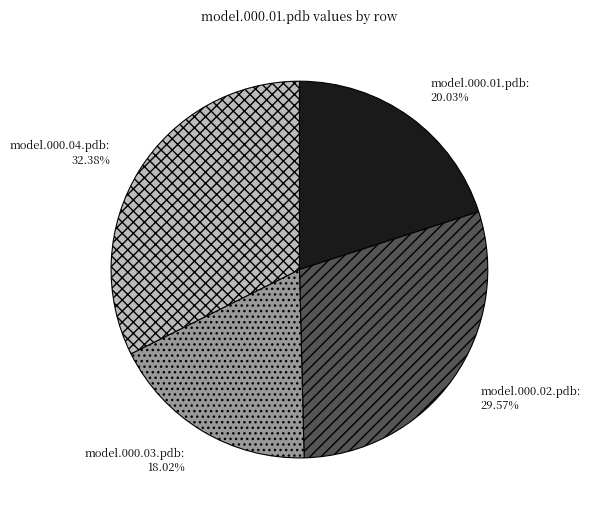

Does any single category account for the majority?

No